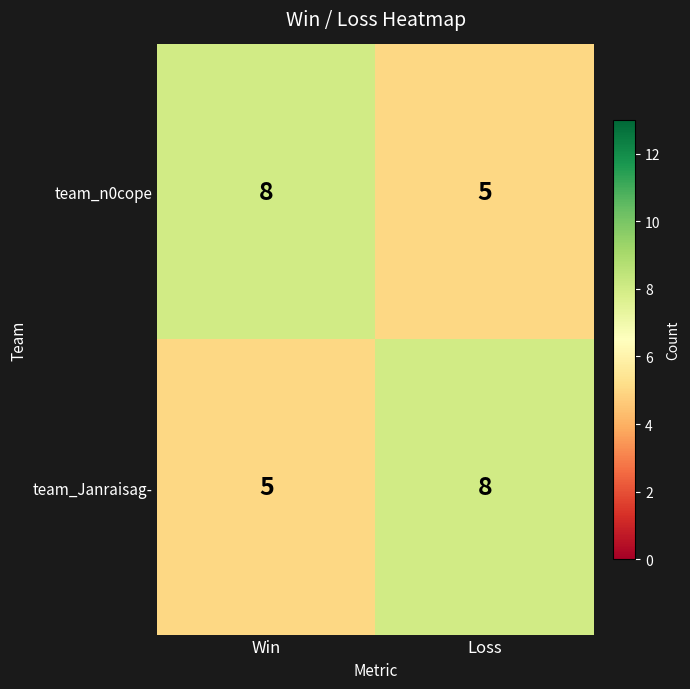

What is the difference between the team_Janraisag- values at Loss and Win?

3